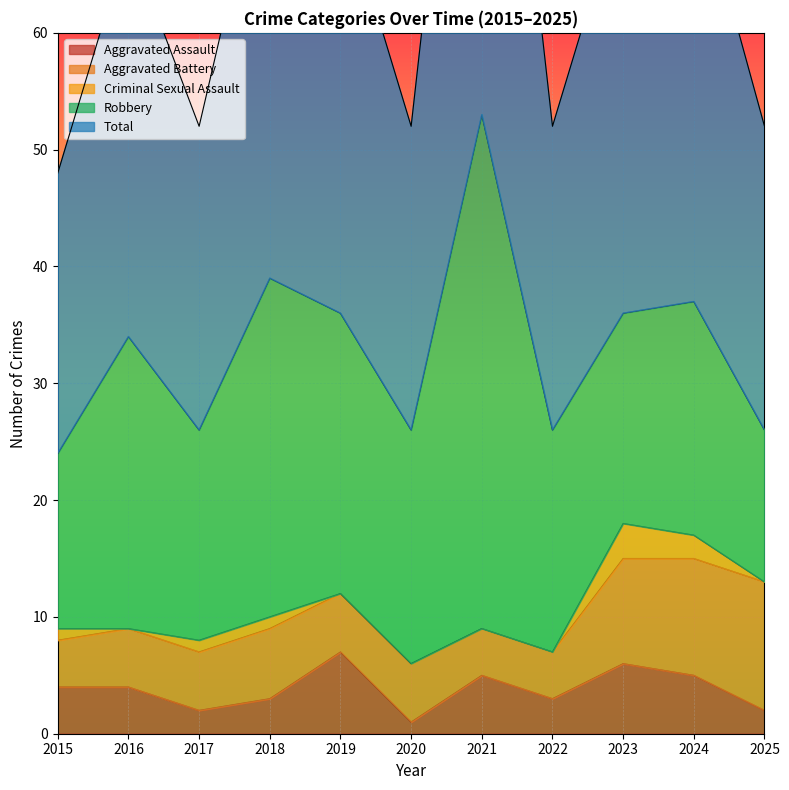

The Total series shows 35 at 2015. True or false?

False